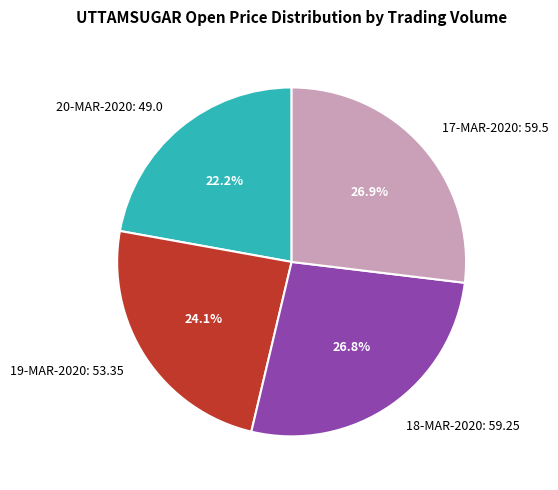

Which has a higher value, 19-MAR-2020: 53.35 or 18-MAR-2020: 59.25?

18-MAR-2020: 59.25